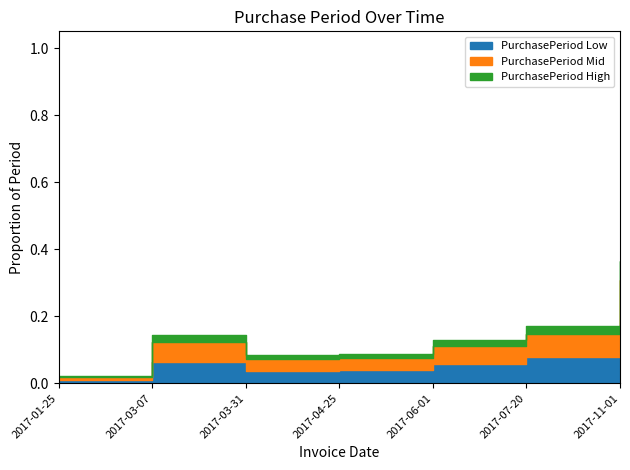

At which category does the data reach its first local valley?

2017-03-31